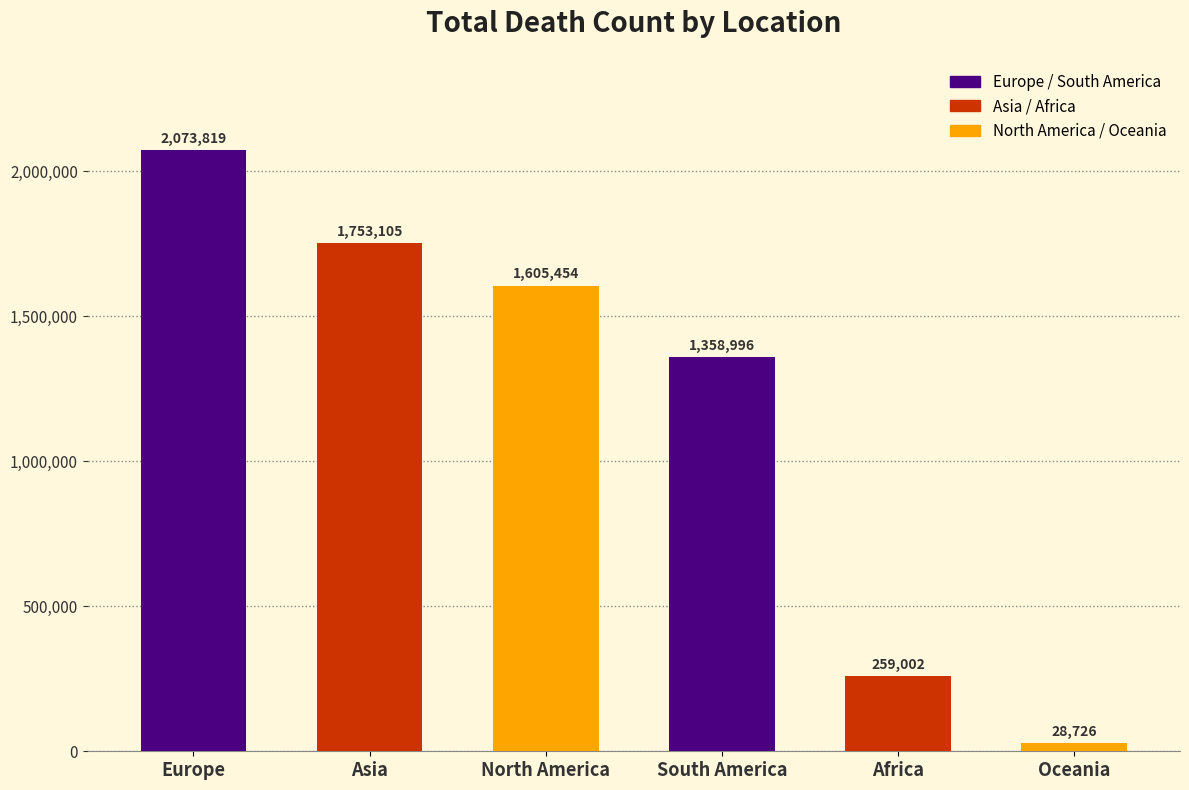

What is the sum of the values at Asia and North America?

3358559